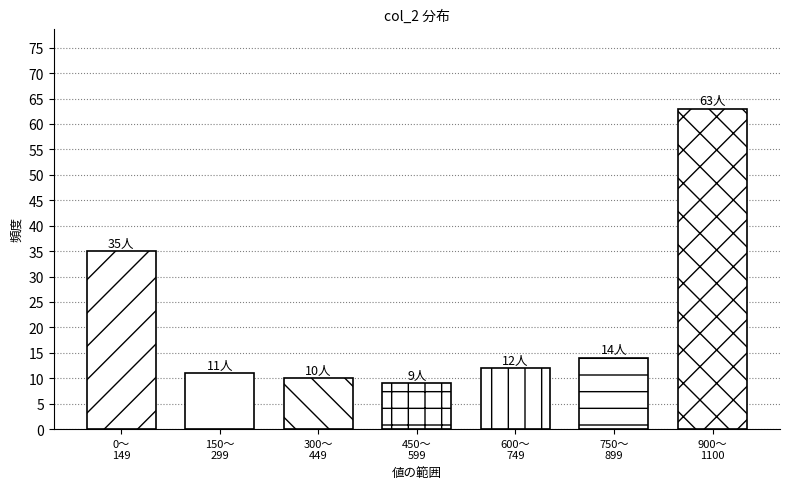

Reading left to right, what are all the values shown in this chart?

35	11	10	9	12	14	63